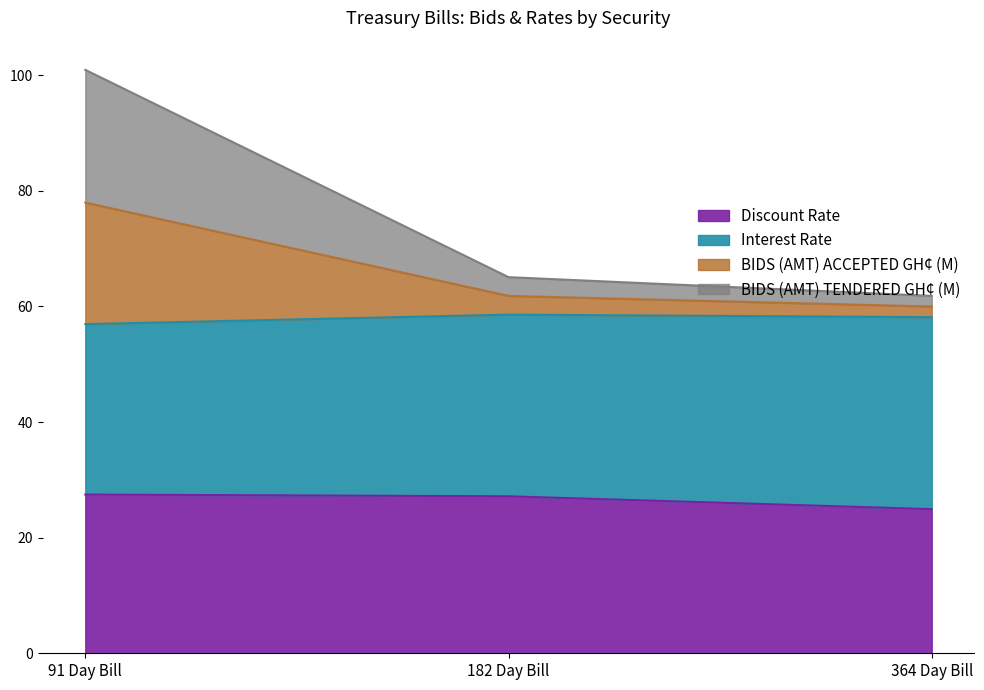

At which category is the sum across all series the highest?

91 Day Bill